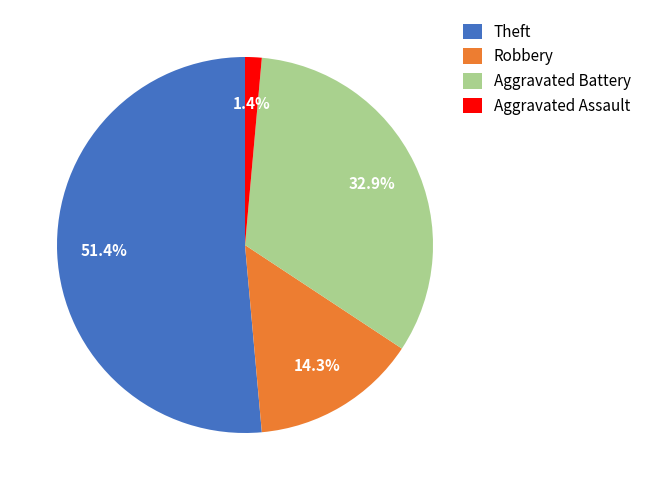

Is there a majority slice in this chart?

Yes